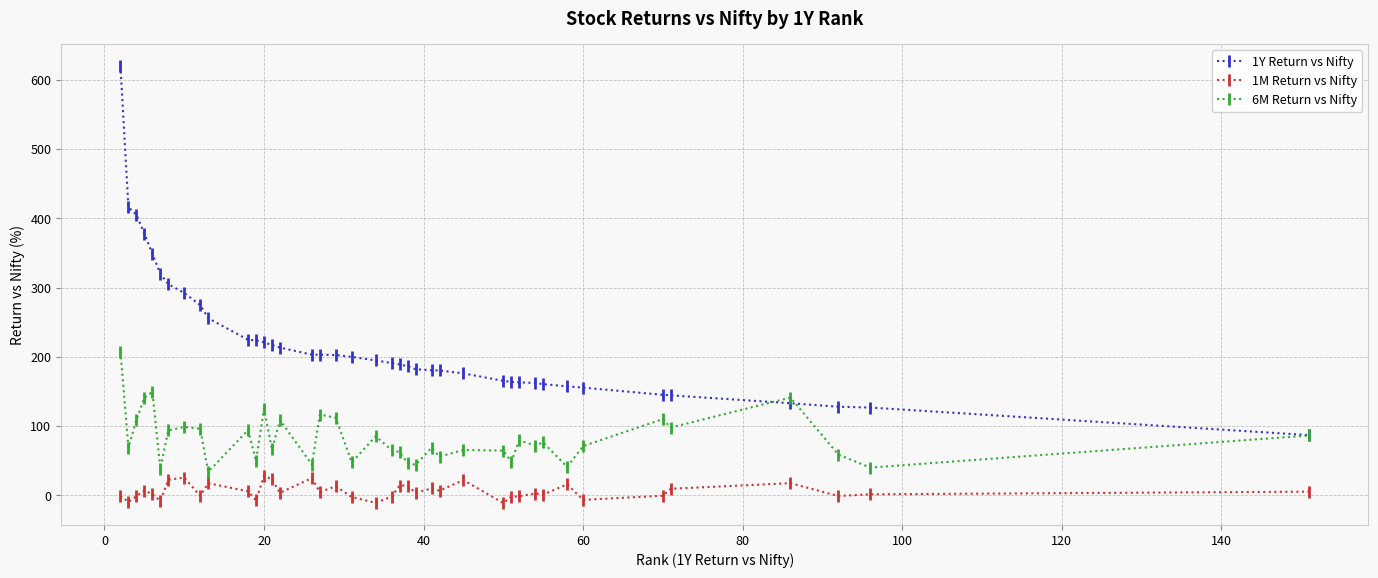

Which series has the widest spread of values?

1Y Return vs Nifty